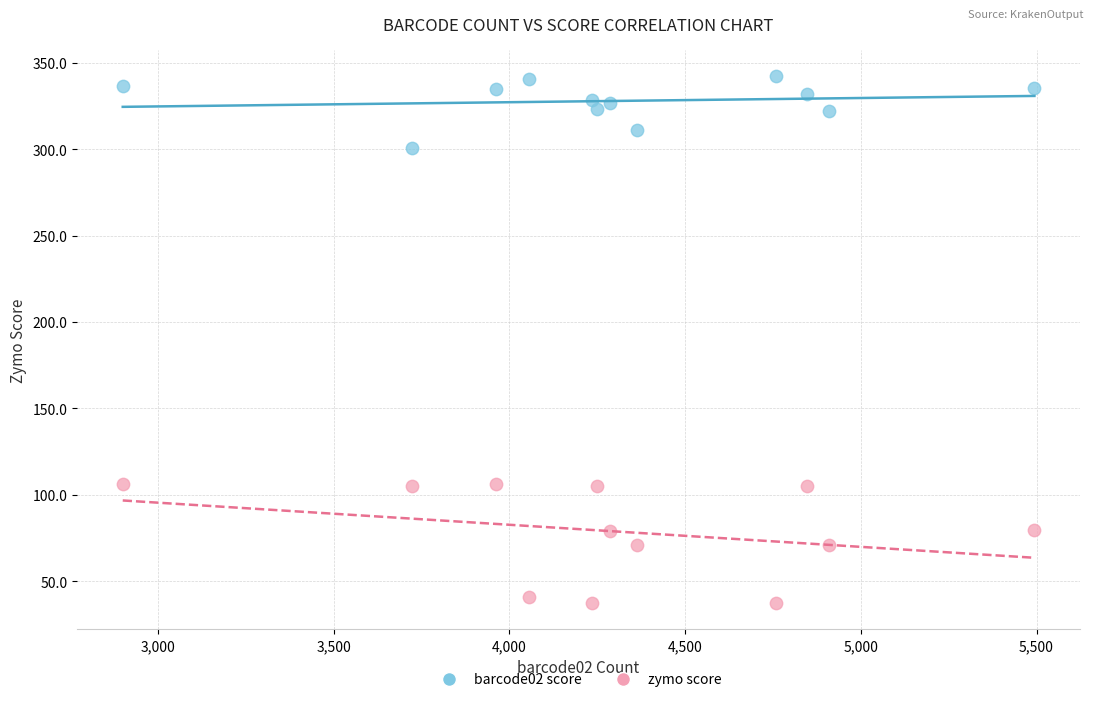

Across all data points, what is the range of Y values (max minus min)?

305.1